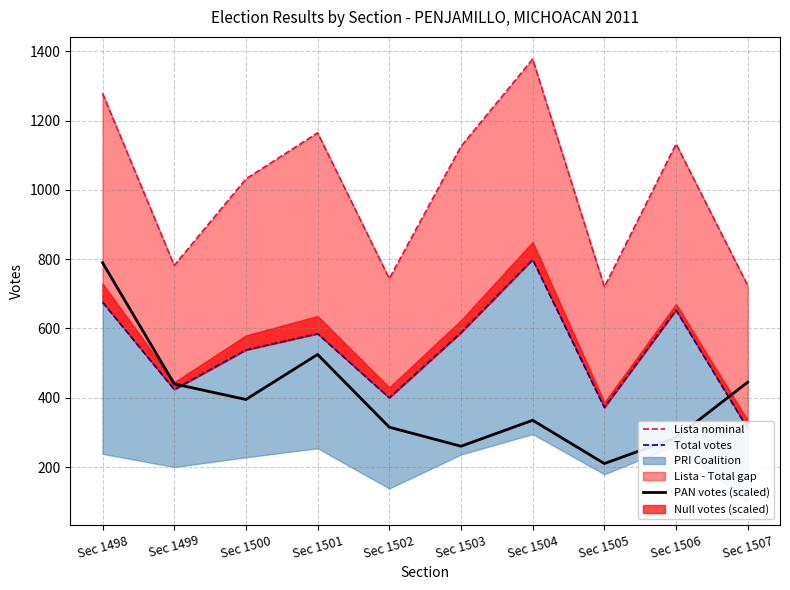

Where does the Total votes series first go above 585?

Sec 1498